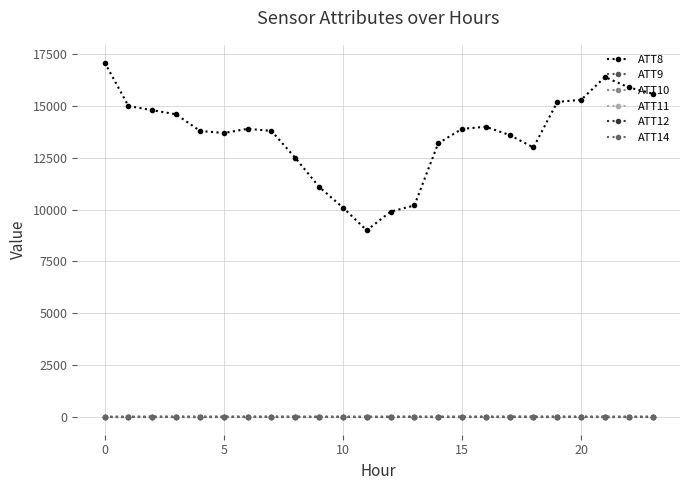

Is this an area chart (filled region under the line)?

No